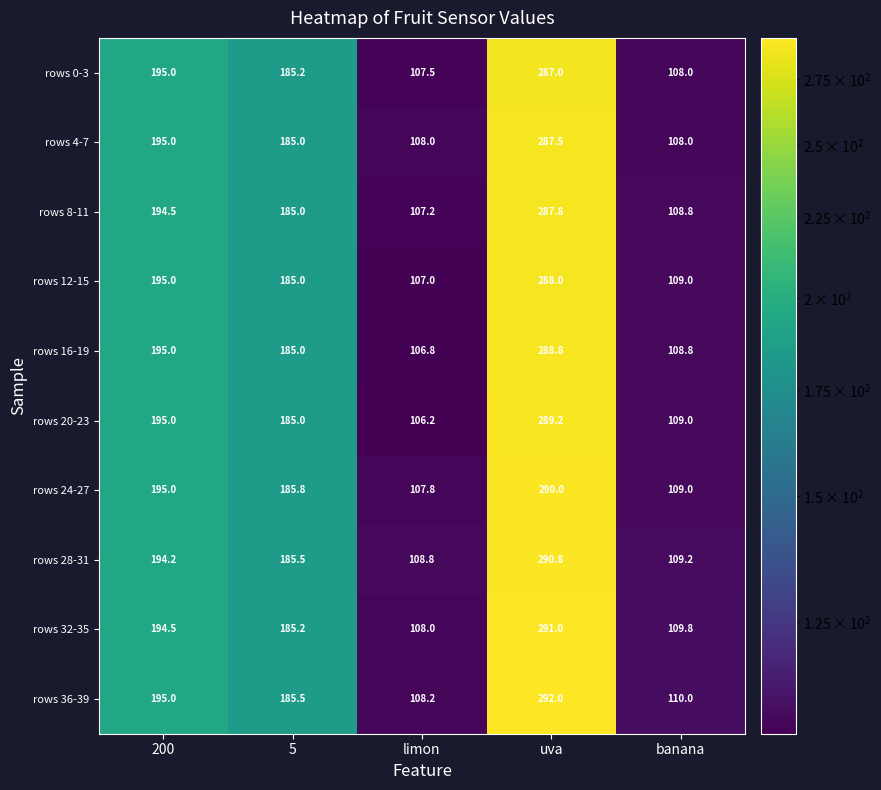

How many distinct data groups are displayed?

10